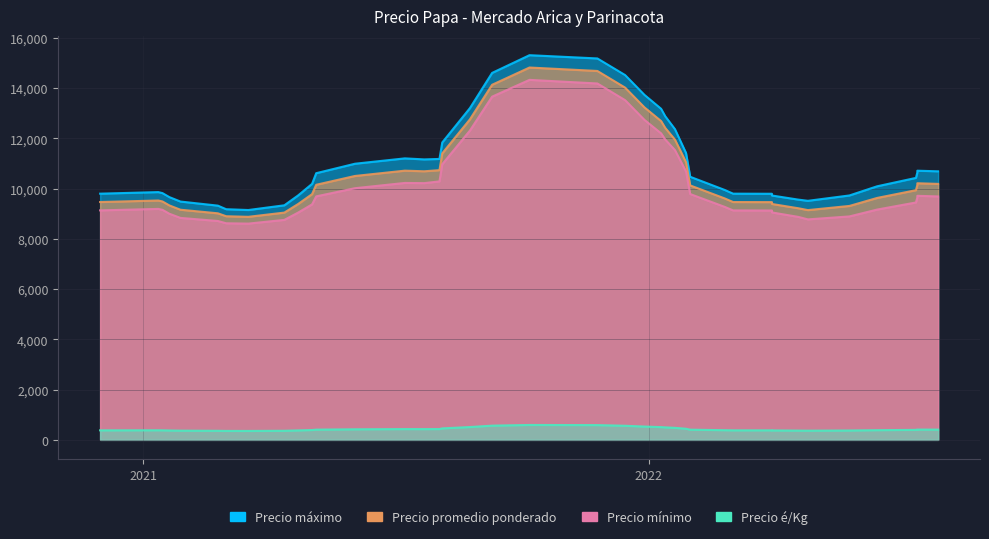

True or false: Precio mínimo and Precio é/Kg intersect in this chart.

False